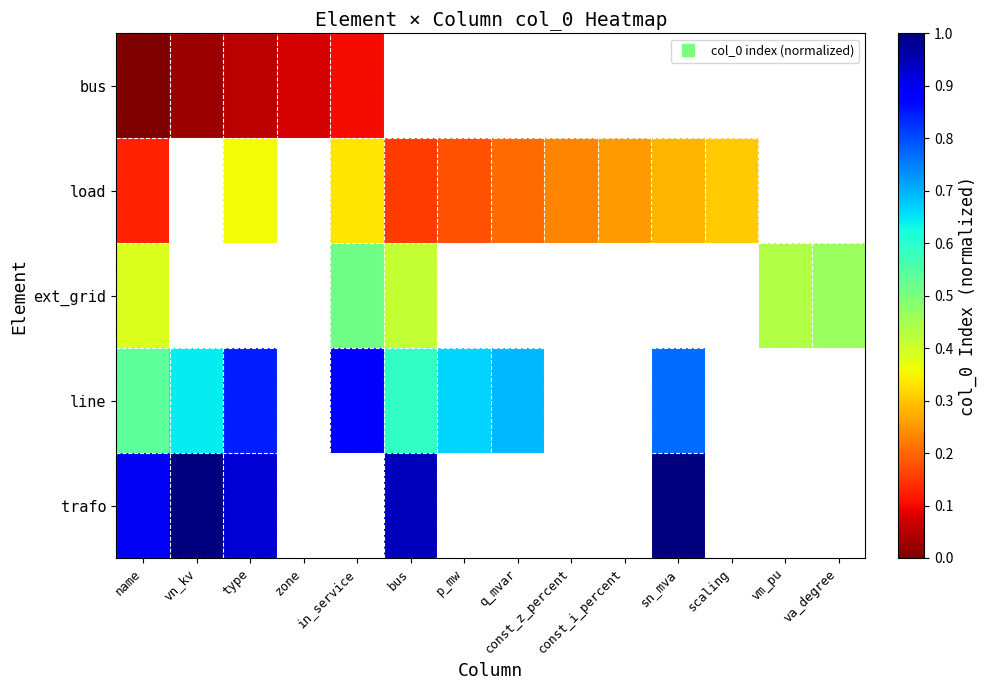

Count the number of data series in this chart.

5